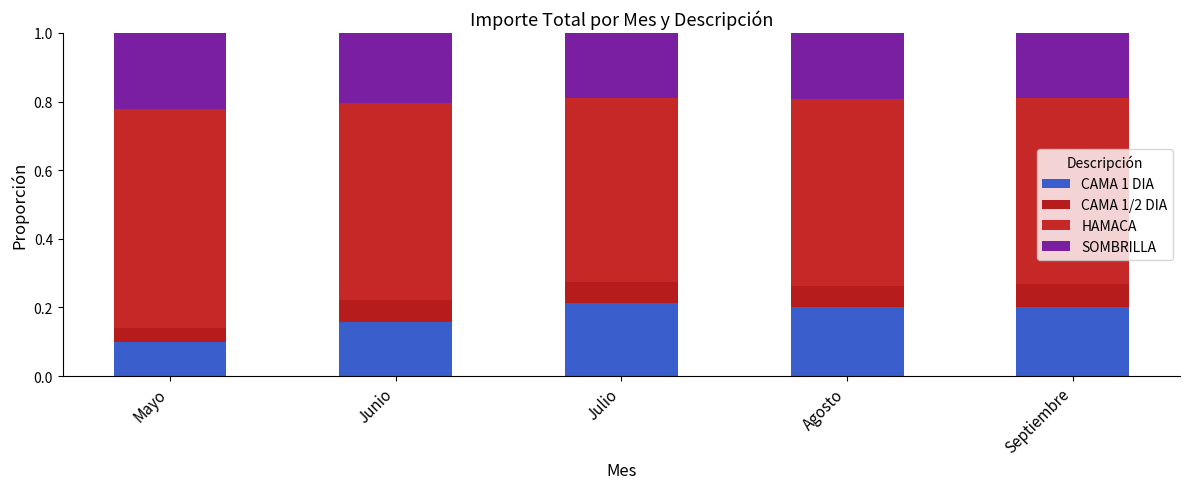

What is the sum of all SOMBRILLA values?

1.0